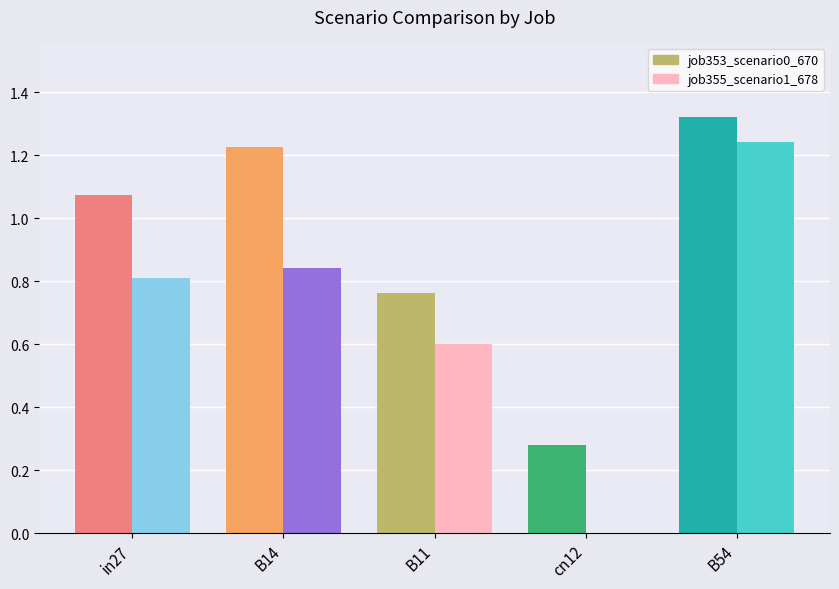

Reading left to right, extract all data points from this chart.

job353_scenario0_670: in27=1.1	B14=1.2	B11=0.8	cn12=0.3	B54=1.3
job355_scenario1_678: in27=0.8	B14=0.8	B11=0.6	cn12=0.0	B54=1.2